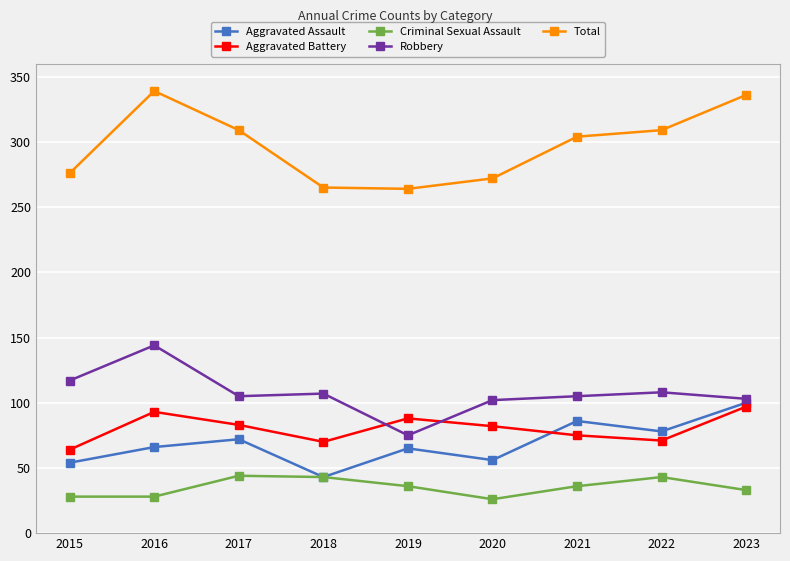

What is the average value of the Total series?

297